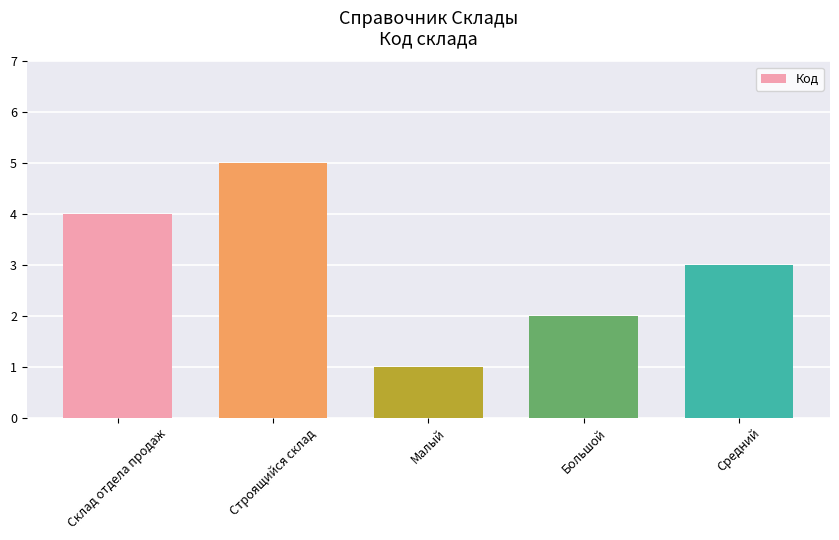

What is the value of the 5th bar from the left?

3